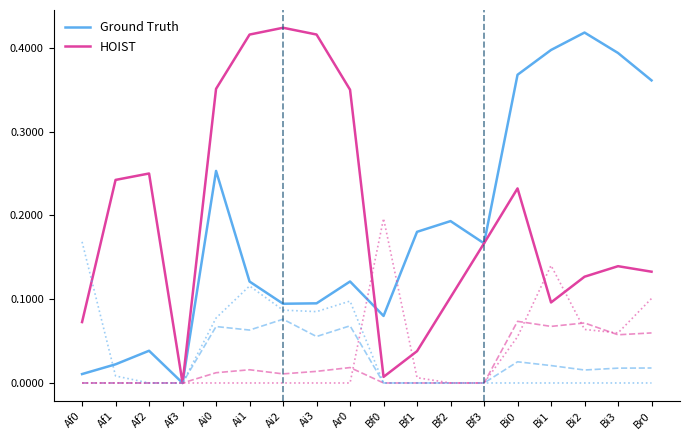

What is the total value across all series at Bi3?

0.7